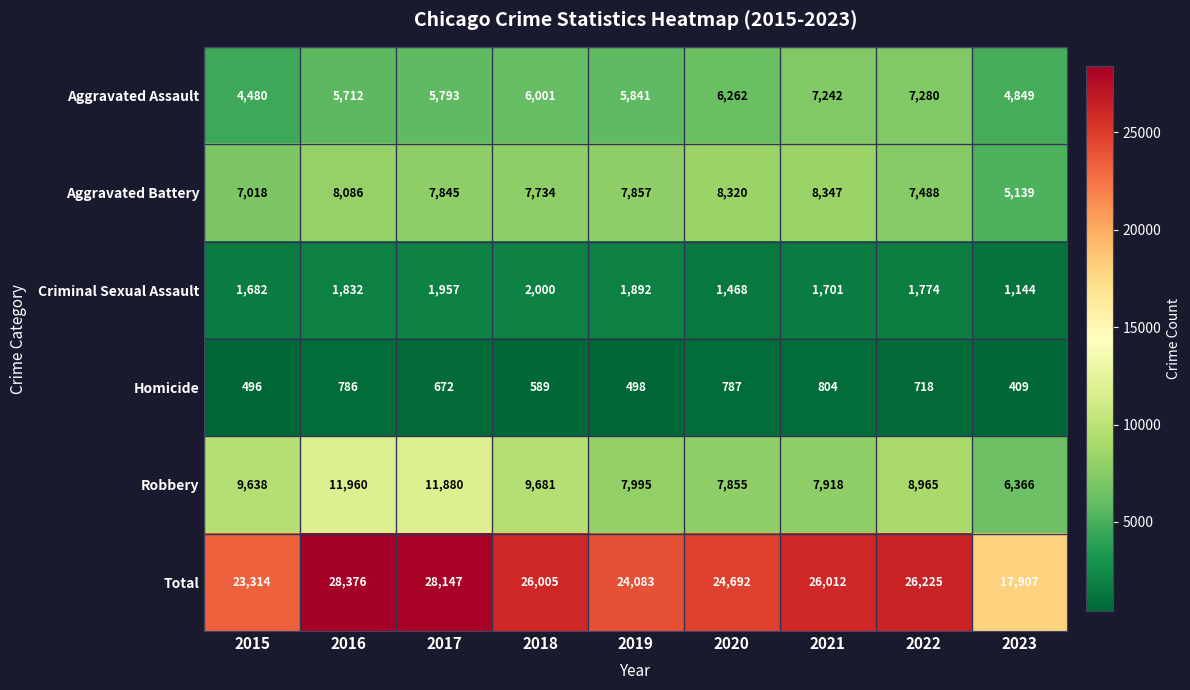

Count the number of categories in the chart.

9